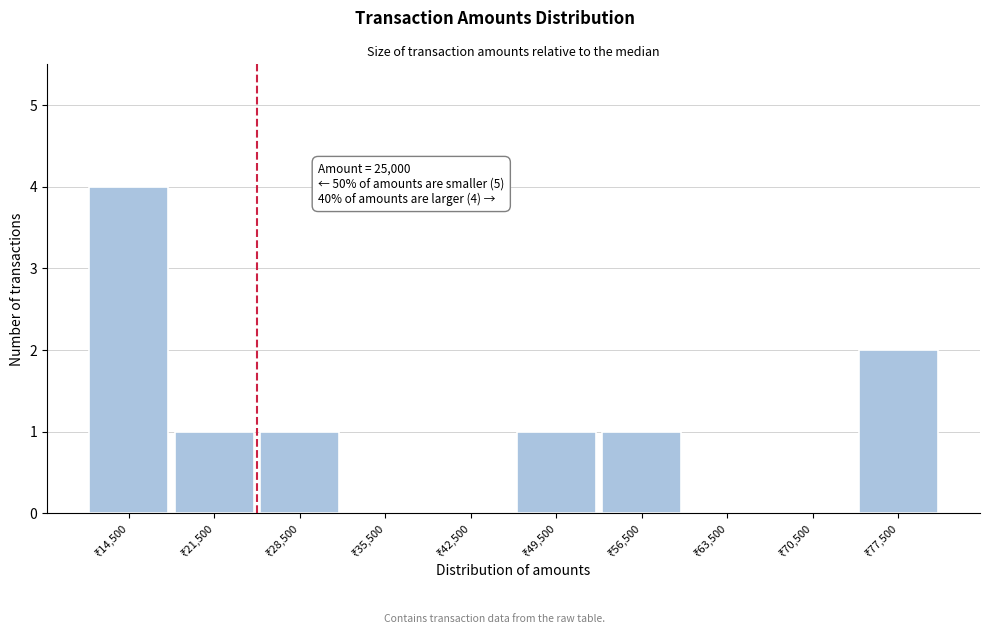

Which range on the x-axis has the tallest bar?

11000 to 18000